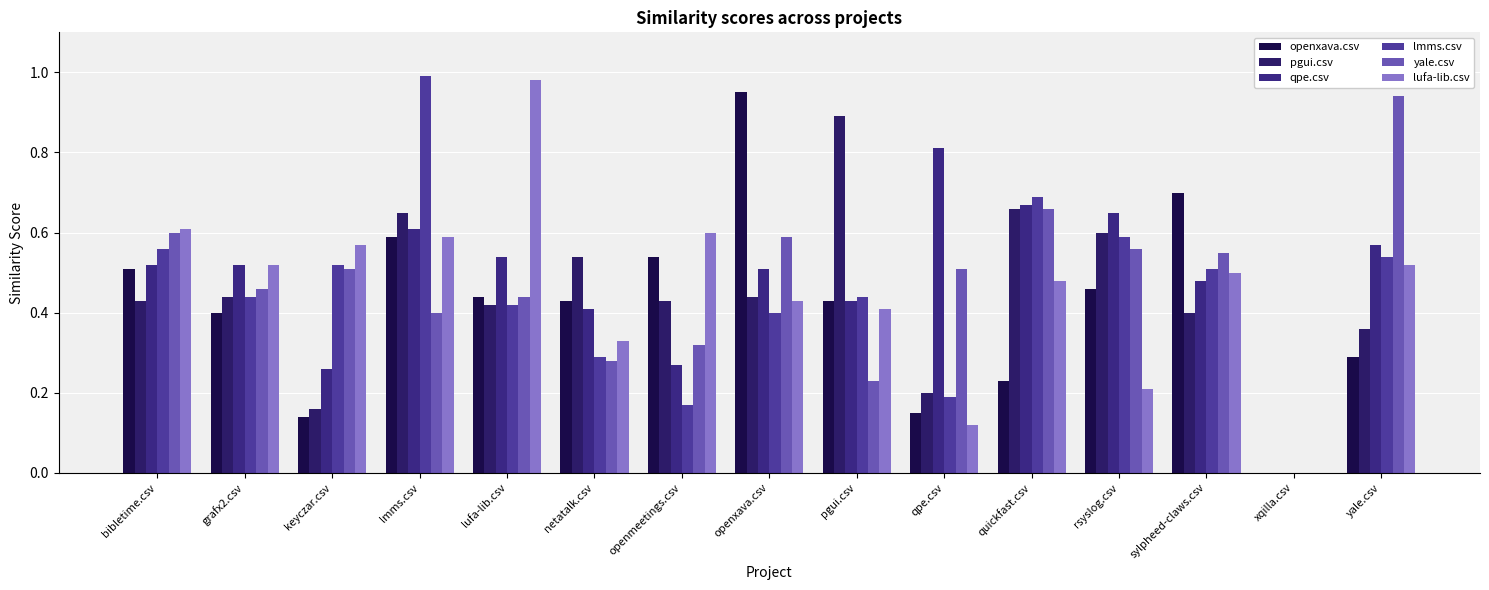

Reading left to right, what are all the values shown in this chart?

openxava.csv: 0.5	0.4	0.1	0.6	0.4	0.4	0.5	0.9	0.4	0.1	0.2	0.5	0.7	0.0	0.3
pgui.csv: 0.4	0.4	0.2	0.7	0.4	0.5	0.4	0.4	0.9	0.2	0.7	0.6	0.4	0.0	0.4
qpe.csv: 0.5	0.5	0.3	0.6	0.5	0.4	0.3	0.5	0.4	0.8	0.7	0.7	0.5	0.0	0.6
lmms.csv: 0.6	0.4	0.5	1.0	0.4	0.3	0.2	0.4	0.4	0.2	0.7	0.6	0.5	0.0	0.5
yale.csv: 0.6	0.5	0.5	0.4	0.4	0.3	0.3	0.6	0.2	0.5	0.7	0.6	0.6	0.0	0.9
lufa-lib.csv: 0.6	0.5	0.6	0.6	1.0	0.3	0.6	0.4	0.4	0.1	0.5	0.2	0.5	0.0	0.5